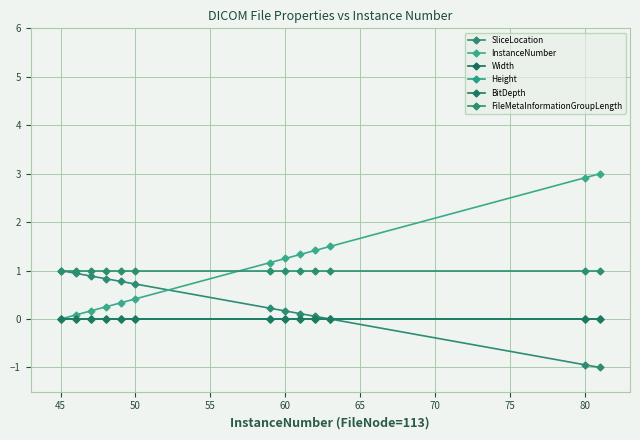

What is the value of the FileMetaInformationGroupLength point at the 3rd from the left?

1.0